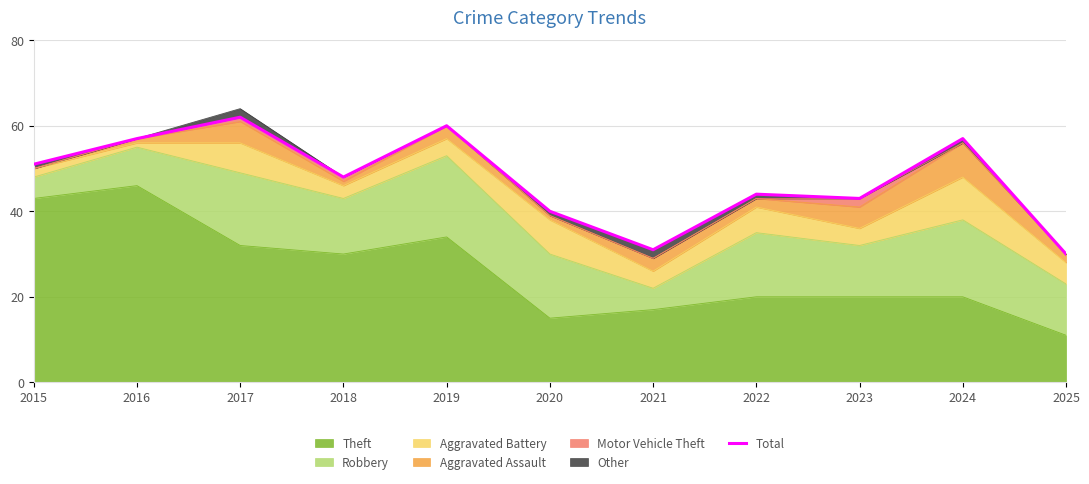

Rank the categories by value from lowest to highest.

2025, 2021, 2020, 2023, 2022, 2018, 2015, 2016, 2024, 2019, 2017